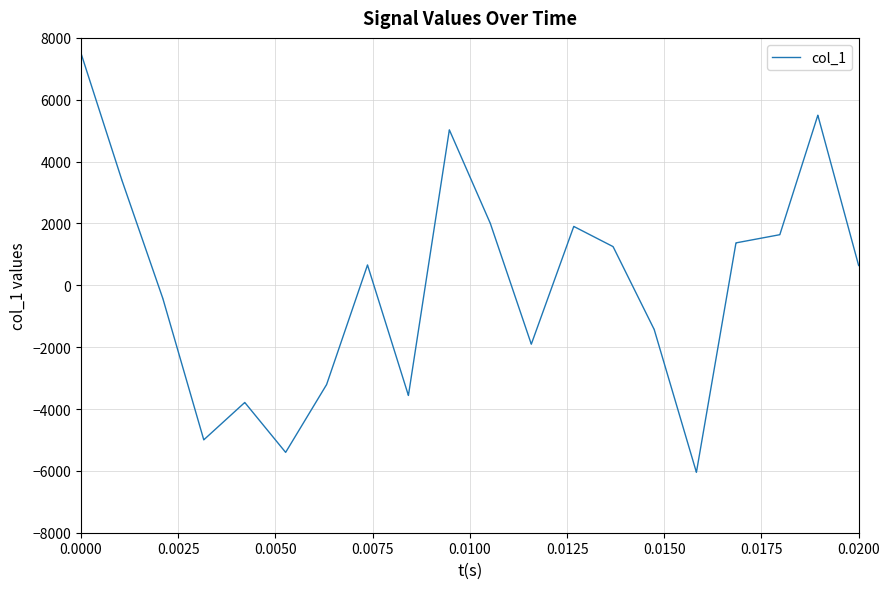

What is the maximum value shown in the chart?

7500.0